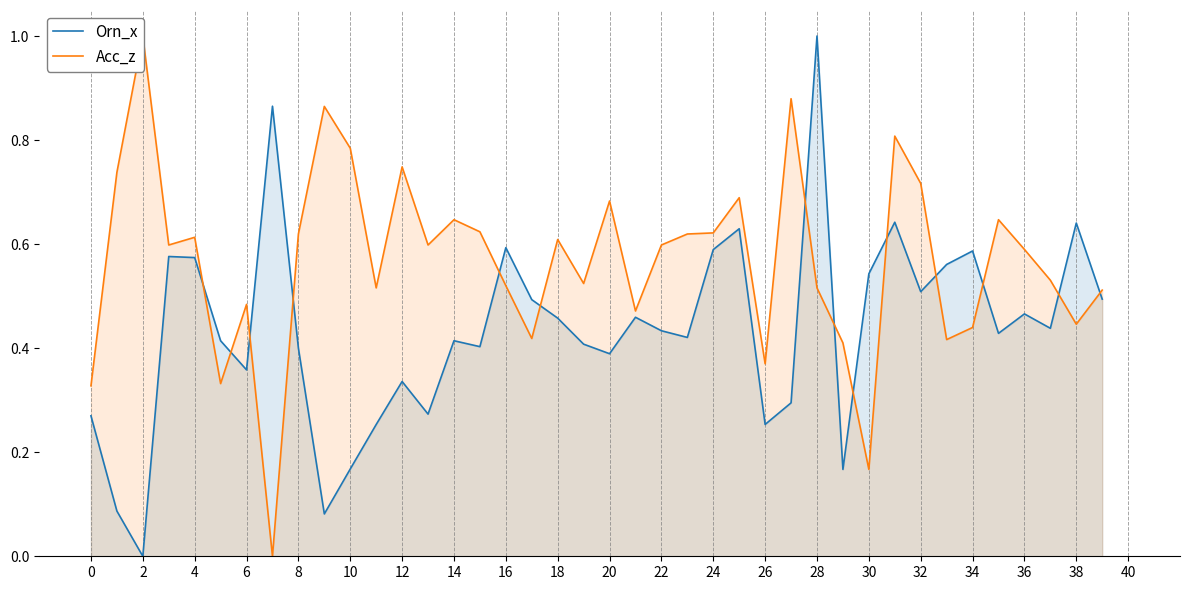

What is the difference between the second highest and minimum values in the Acc_z series?

0.9